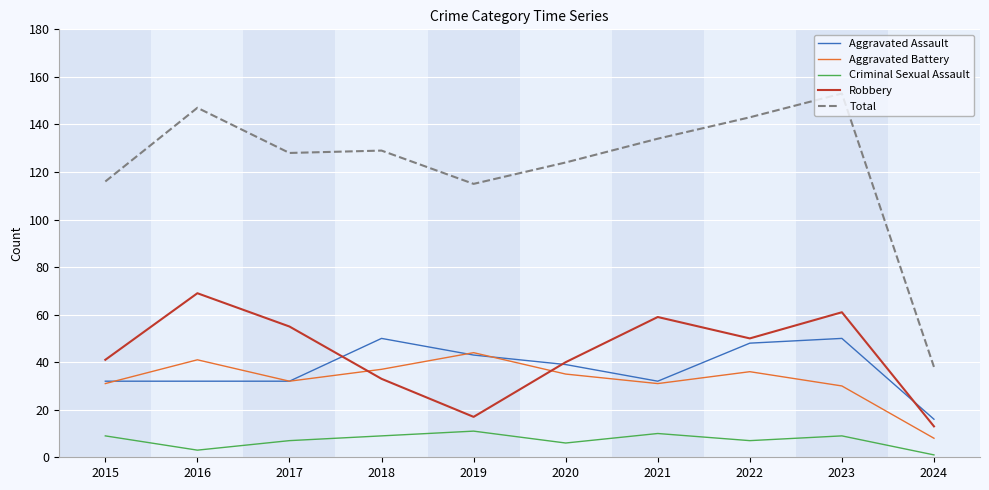

Which series has the widest spread of values?

Total